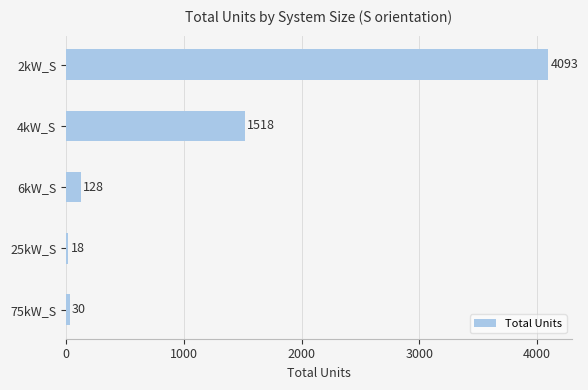

List the labels in order of value, smallest first.

25kW_S, 75kW_S, 6kW_S, 4kW_S, 2kW_S